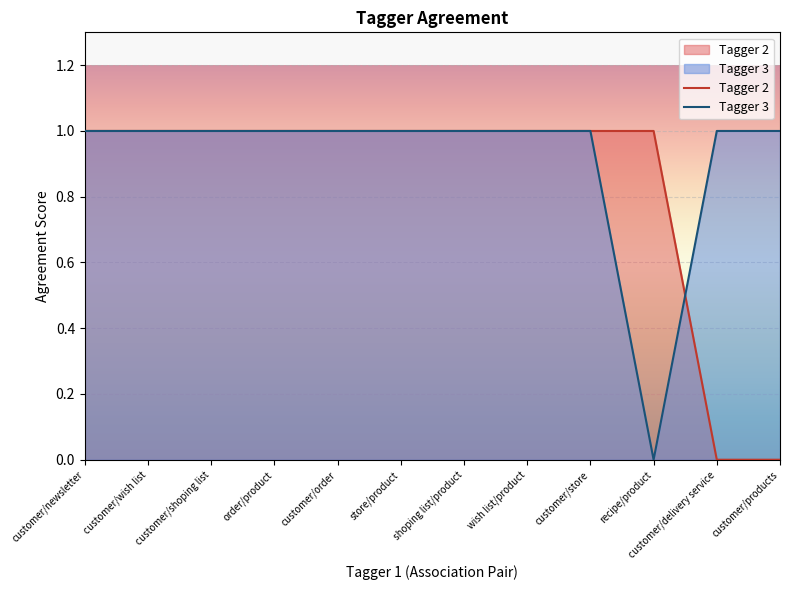

At which label does Tagger 3 reach its minimum?

recipe/product